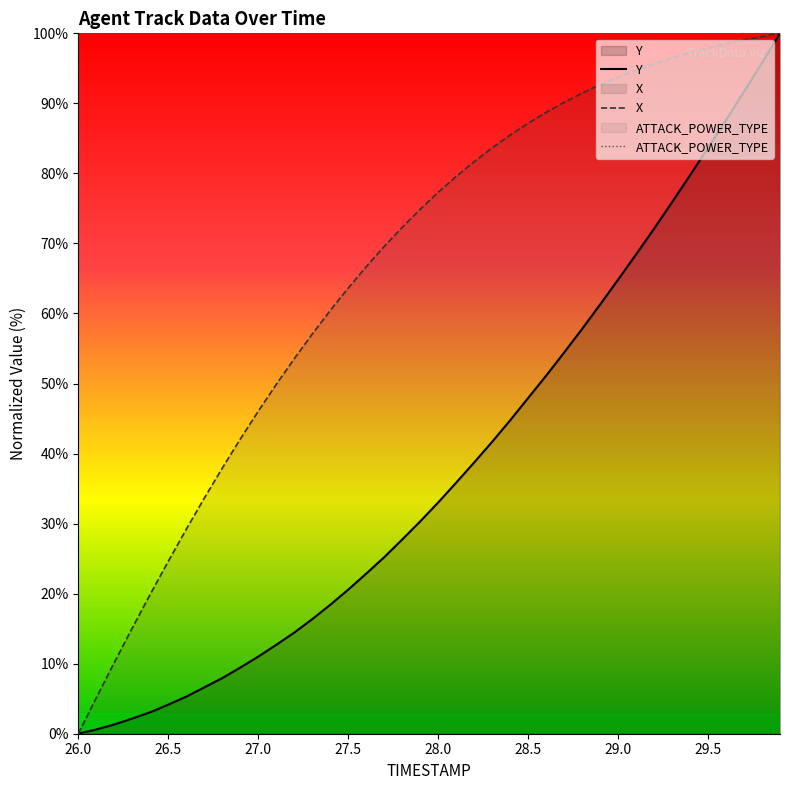

How many lines are shown in the chart?

3